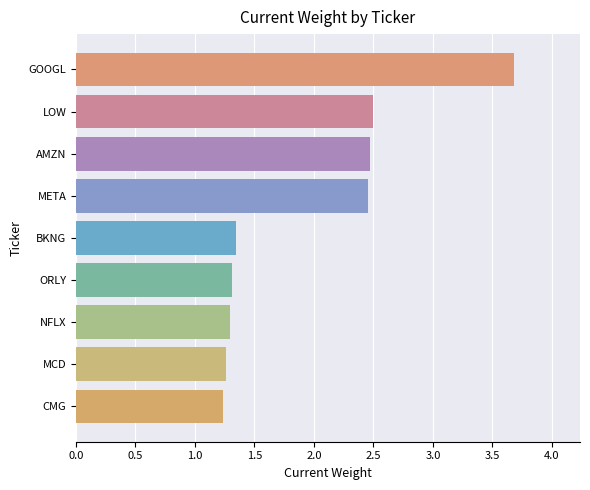

Is it true that the value at AMZN is 2.5?

True